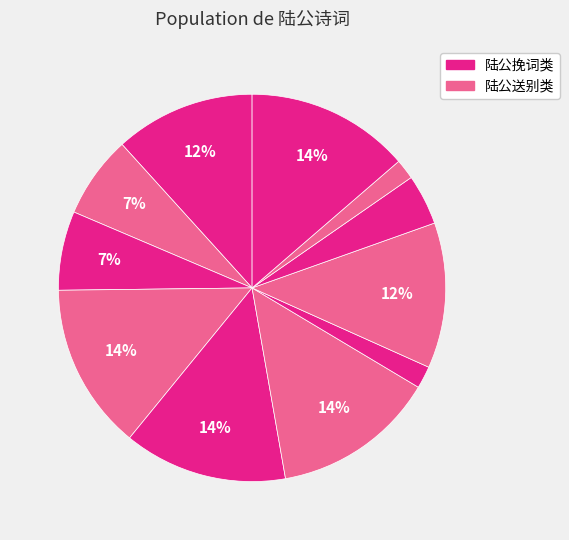

Count the number of slices in the pie.

11